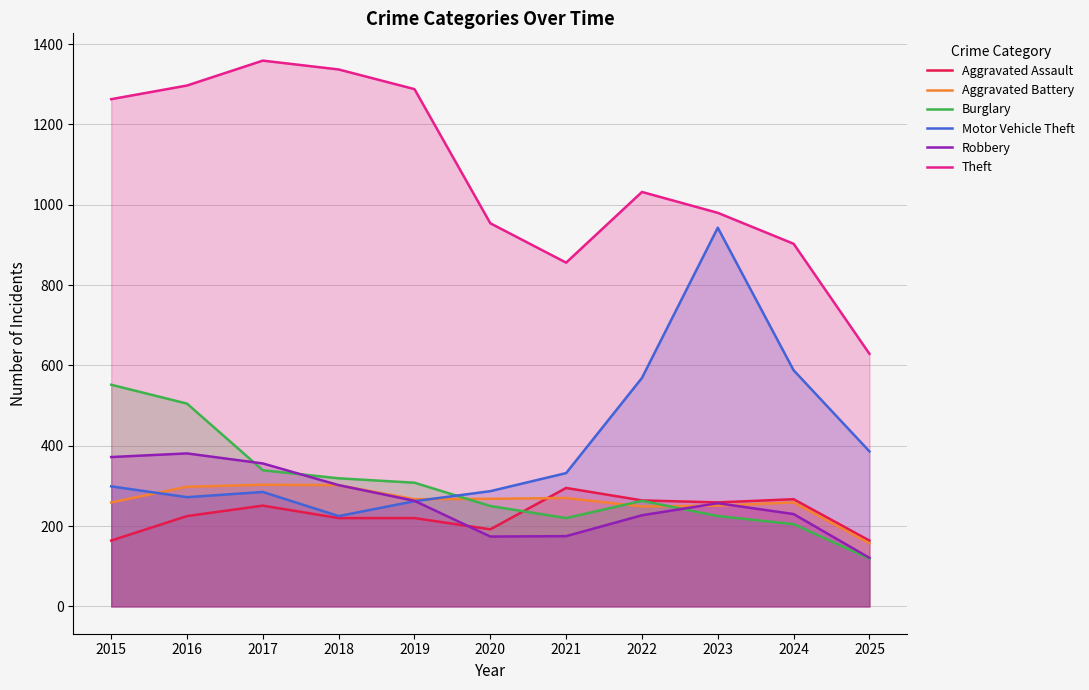

Which category has the highest value in the Robbery series?

2016